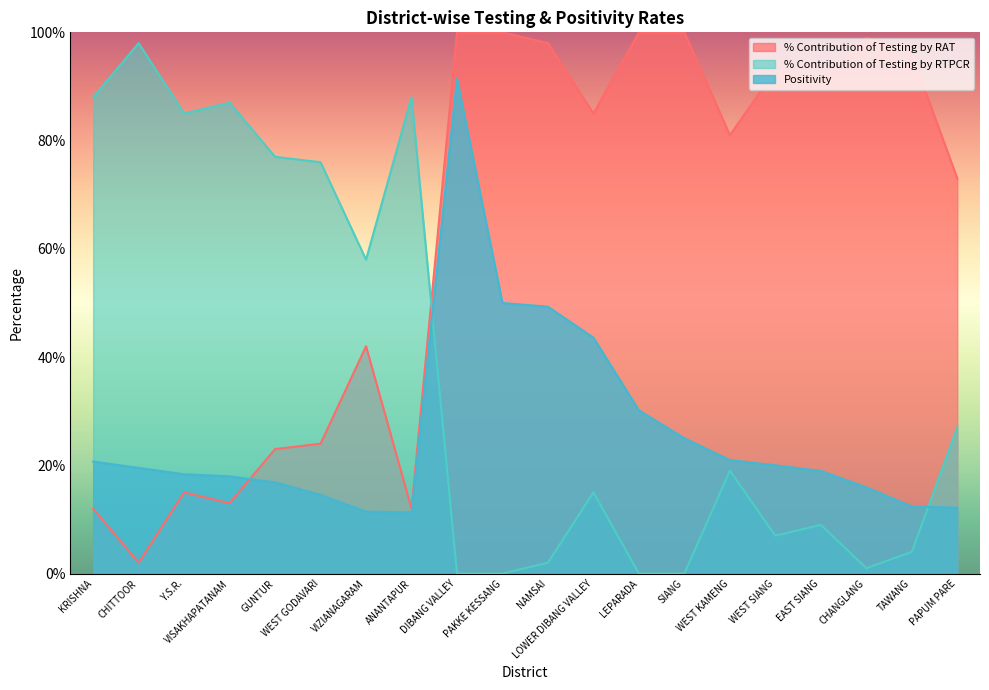

Which category has the lowest value in the % Contribution of Testing by RTPCR series?

DIBANG VALLEY